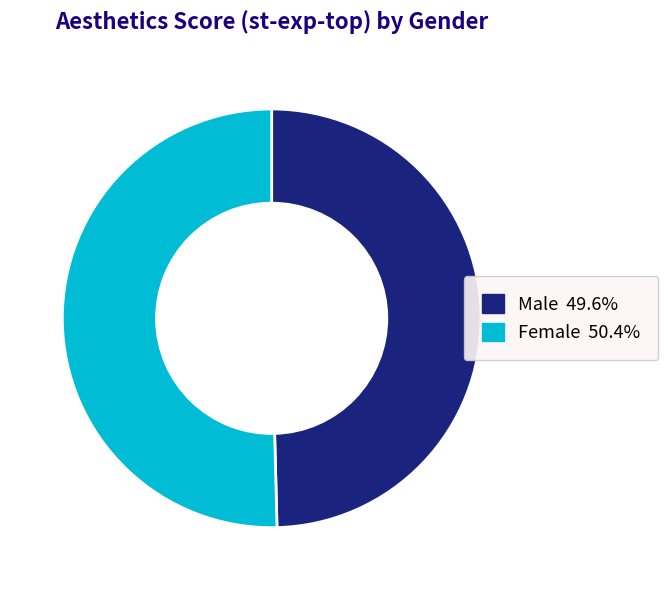

Approximately how many times larger is the value at Male compared to Female?

1.0